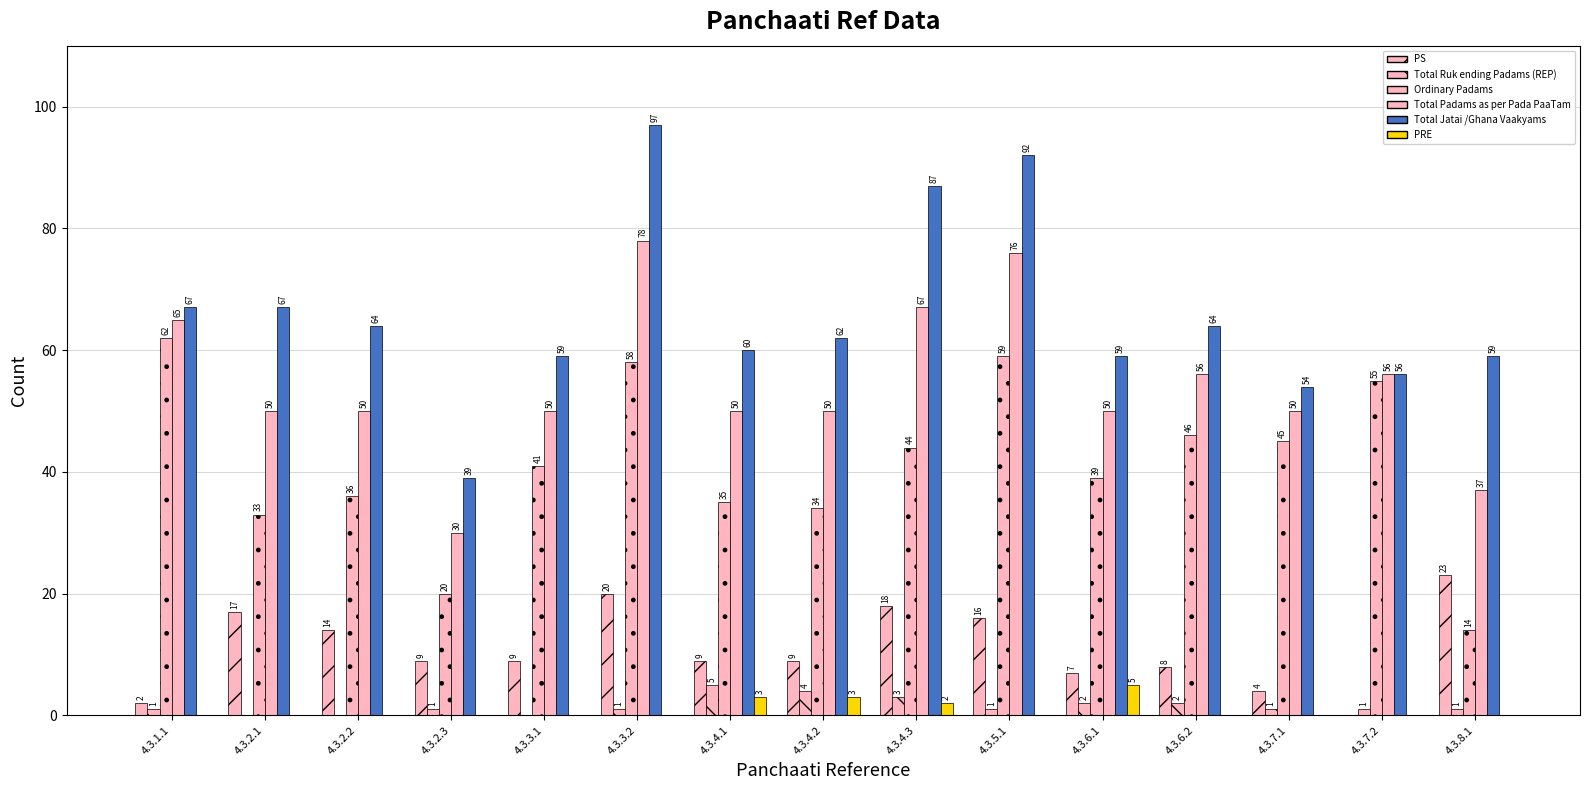

Does the chart contain stacked bars?

No